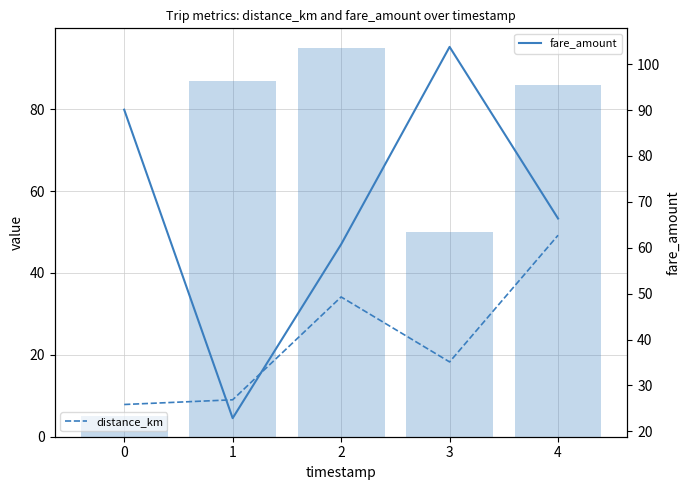

The distance_km series shows 12.7 at 0. True or false?

False